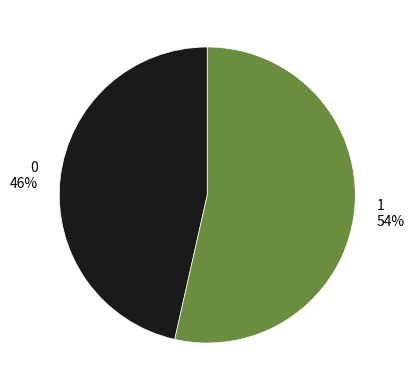

Rank the categories by value from highest to lowest.

1, 0